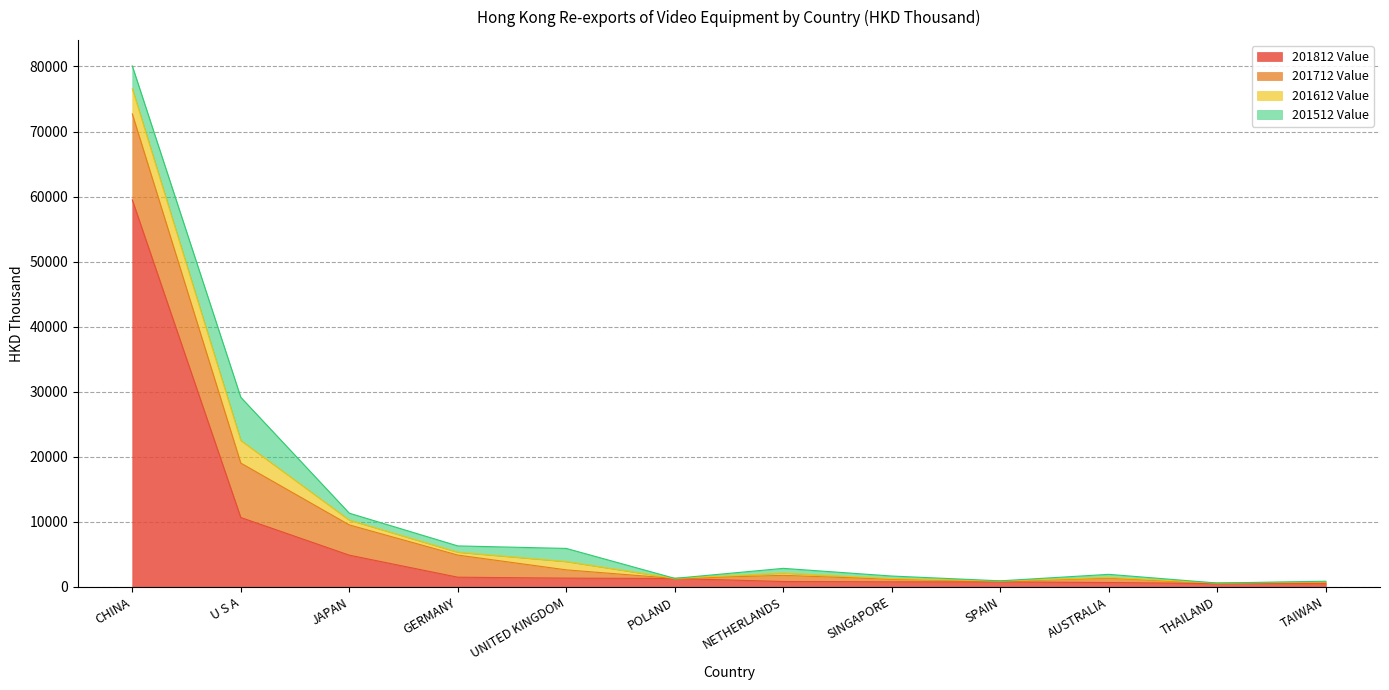

At which label is 201812 Value closest to 29980?

U S A